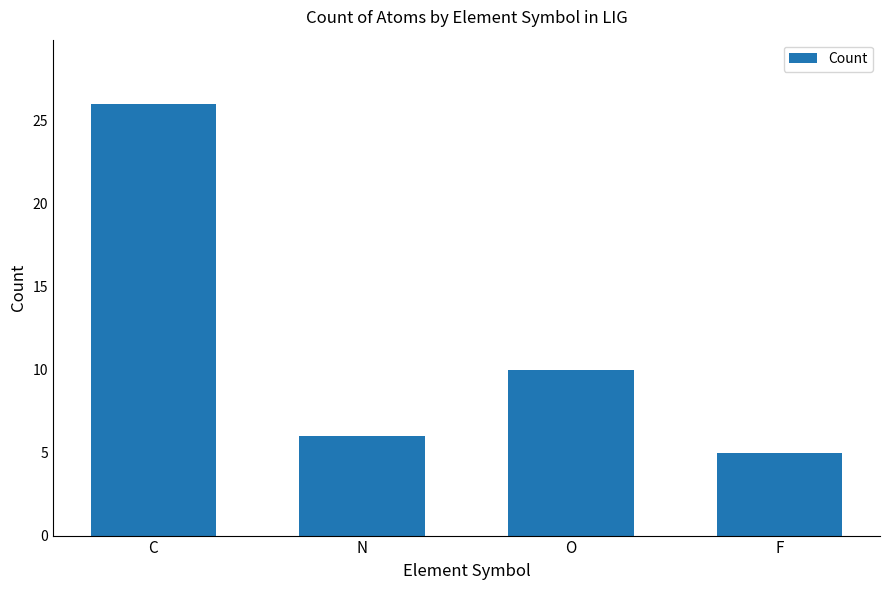

What is the greatest value displayed?

26